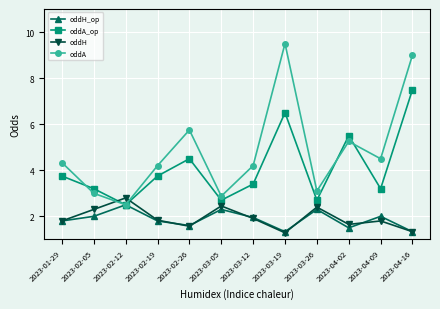

What is the lowest value of the oddA_op series?

2.5